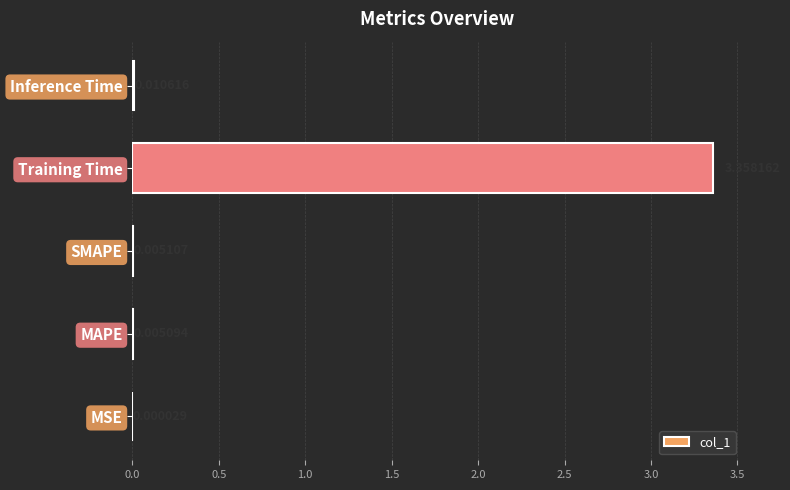

Between Training Time and SMAPE, which is larger?

Training Time